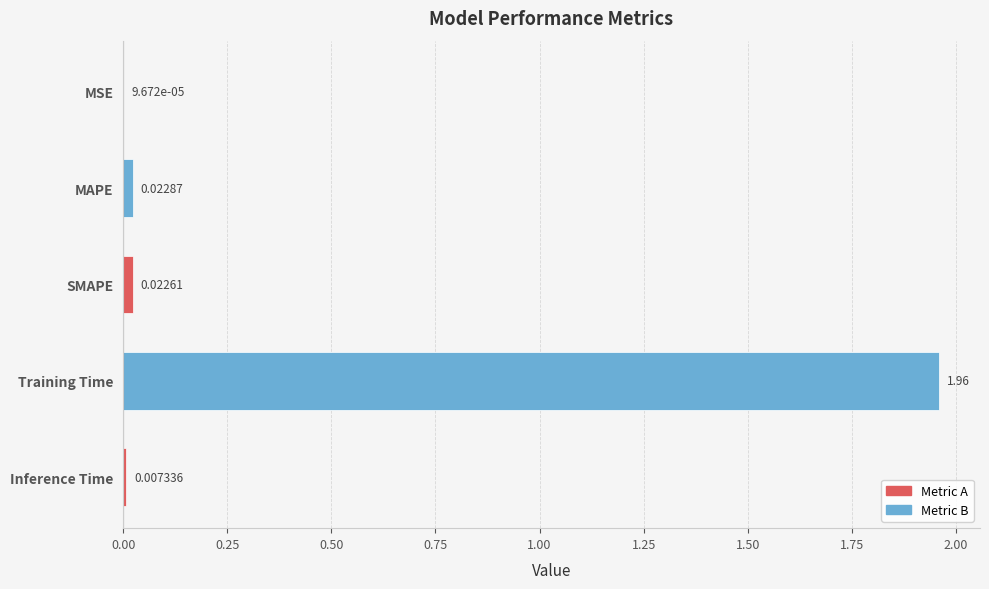

What is the change in value from SMAPE to Training Time?

+1.9